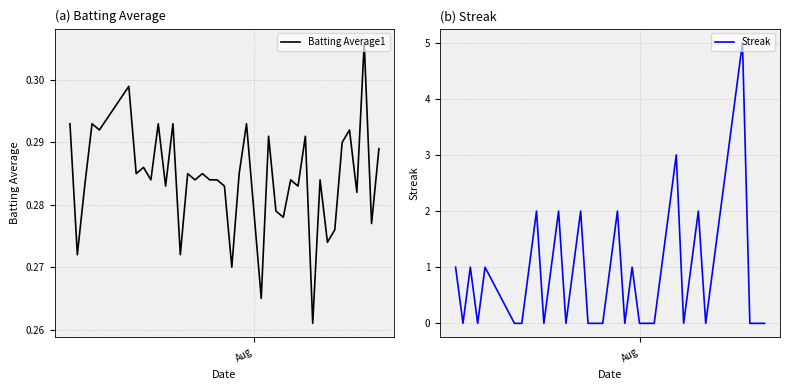

Which series has the largest range (max minus min)?

Streak